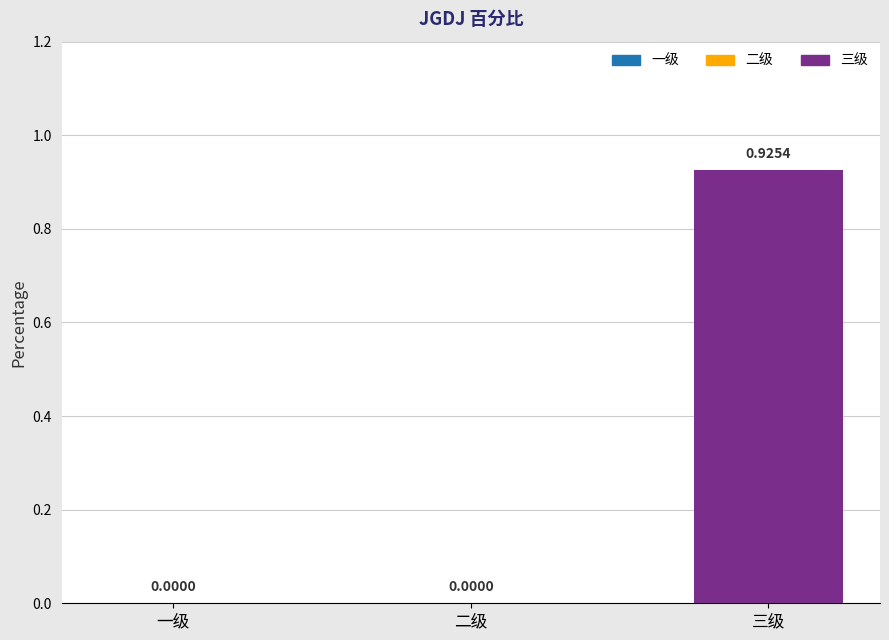

Which has a higher value, 二级 or 一级?

二级